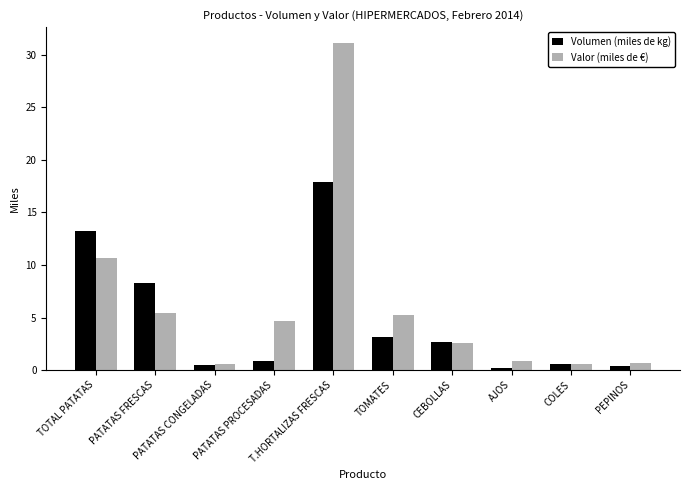

Which category has the highest value across all series?

T.HORTALIZAS FRESCAS